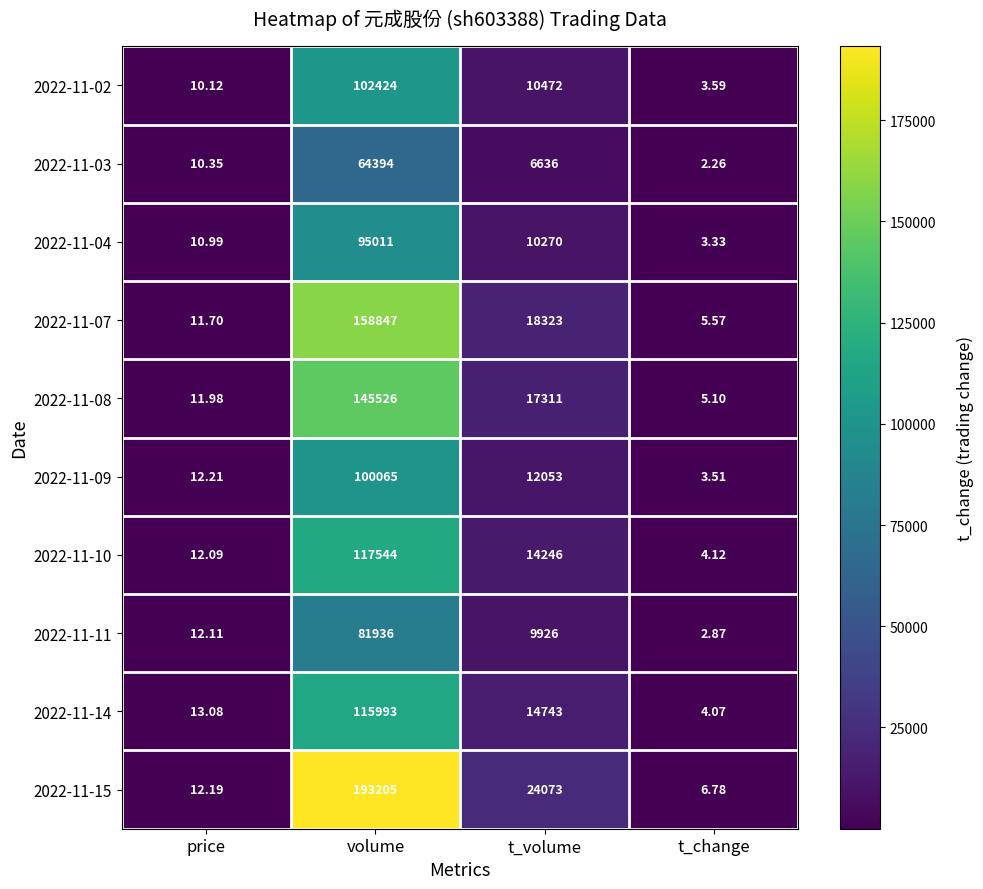

Rank the categories by 2022-11-14 value from highest to lowest.

volume, t_volume, price, t_change